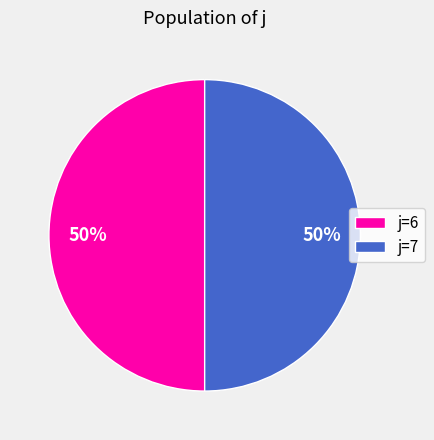

To the nearest percent, what percentage of the pie is j=6?

50%